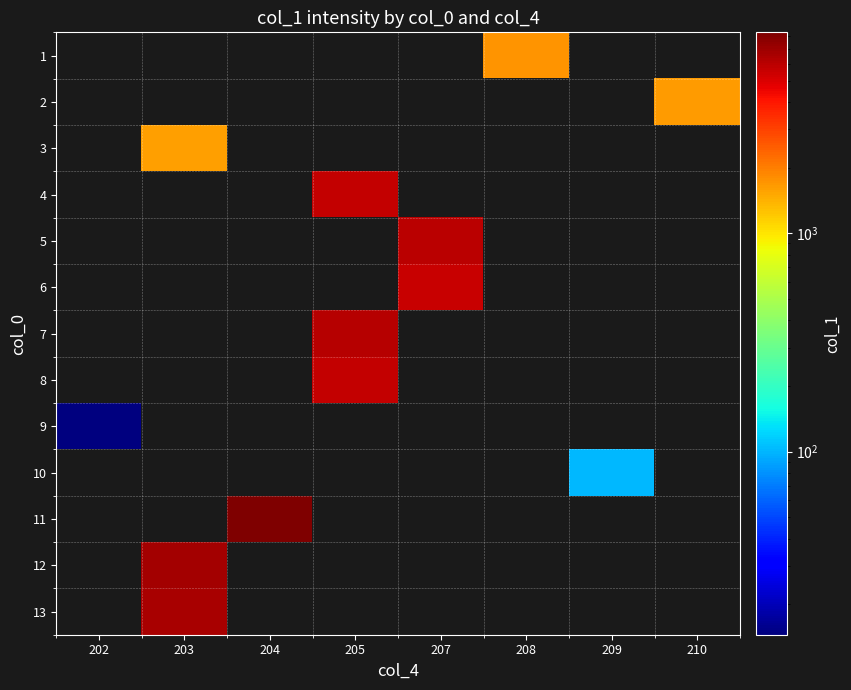

The 8 series shows 5620.3 at 205. True or false?

True